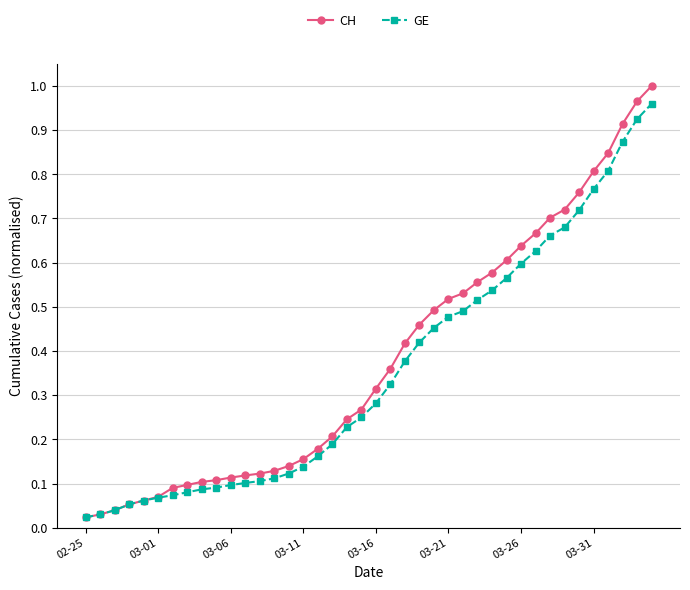

At how many categories does at least one series exceed 0?

40